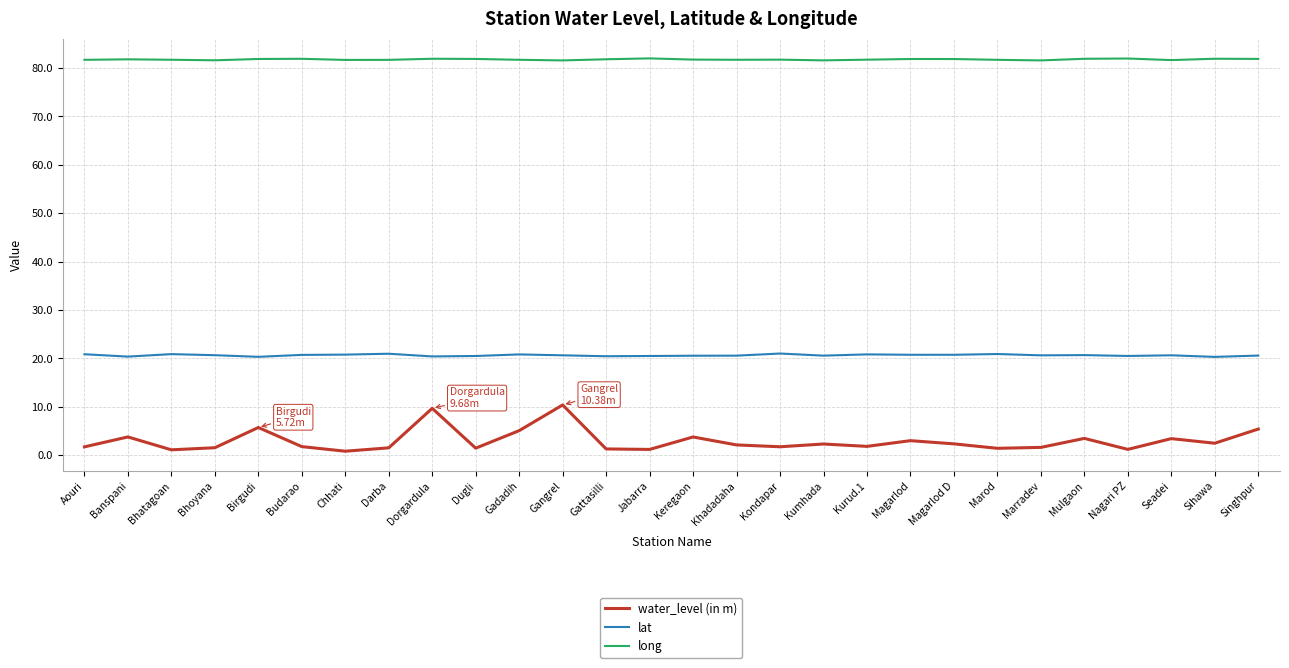

At how many categories does at least one series exceed 16?

28